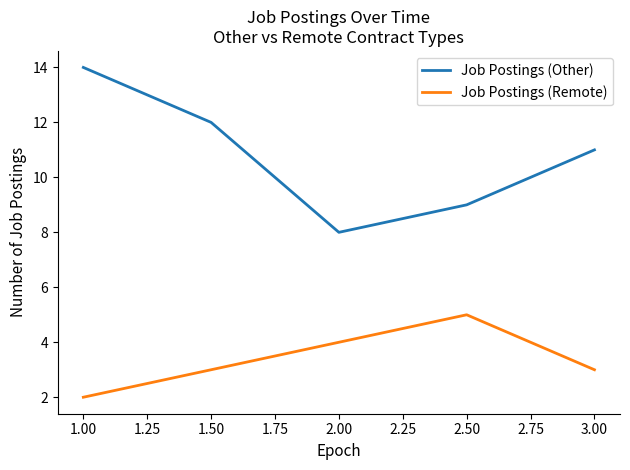

Count the Job Postings (Remote) values in the range 3 to 4.

3